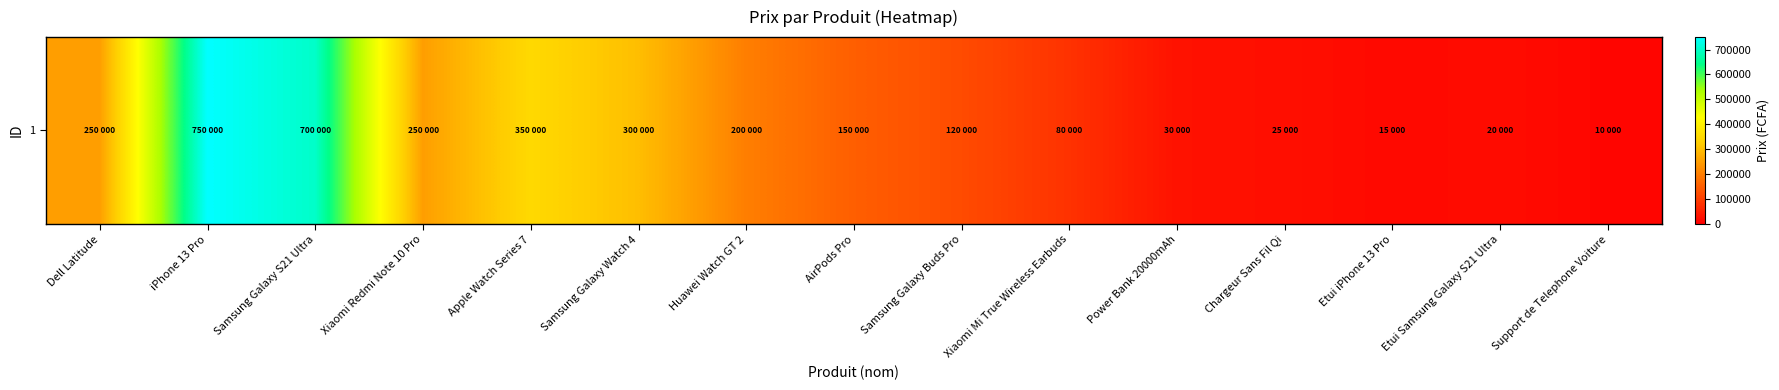

Which category has the lowest value across all series?

Support de Telephone Voiture